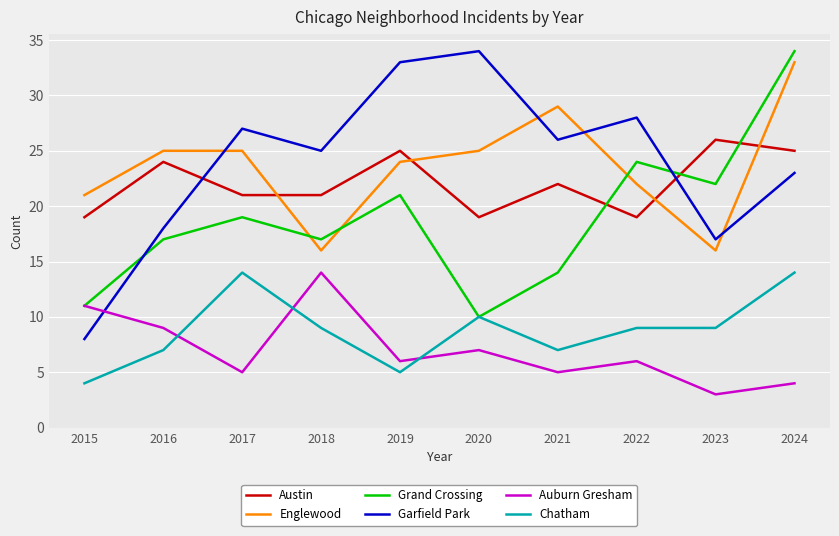

At 2022, list the series in order from largest to smallest.

Garfield Park, Grand Crossing, Englewood, Austin, Chatham, Auburn Gresham